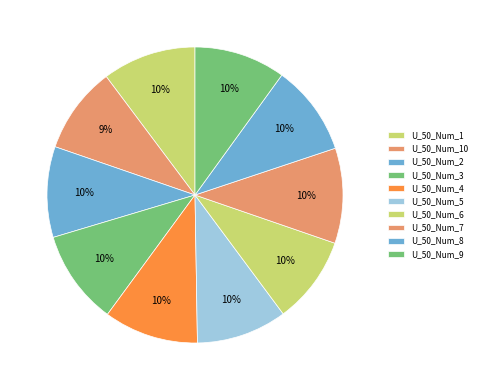

How many slices are in this pie chart?

10